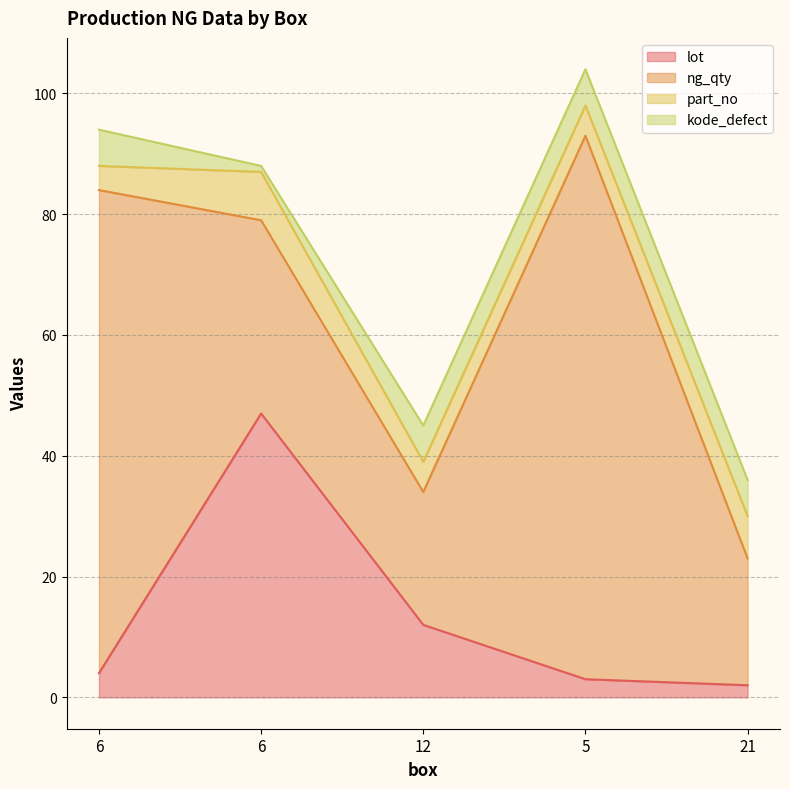

At which category does part_no reach its first local peak?

6